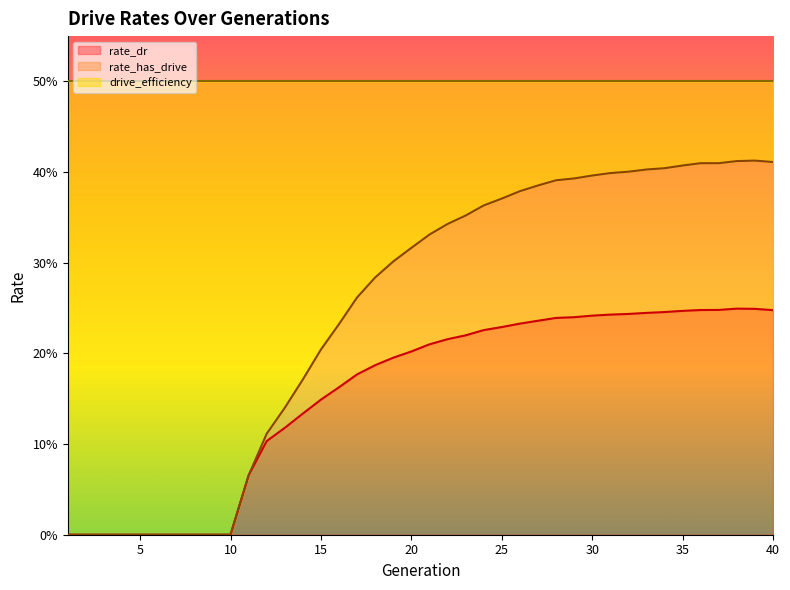

The value of rate_dr at 26 is 0.0. True or false?

False